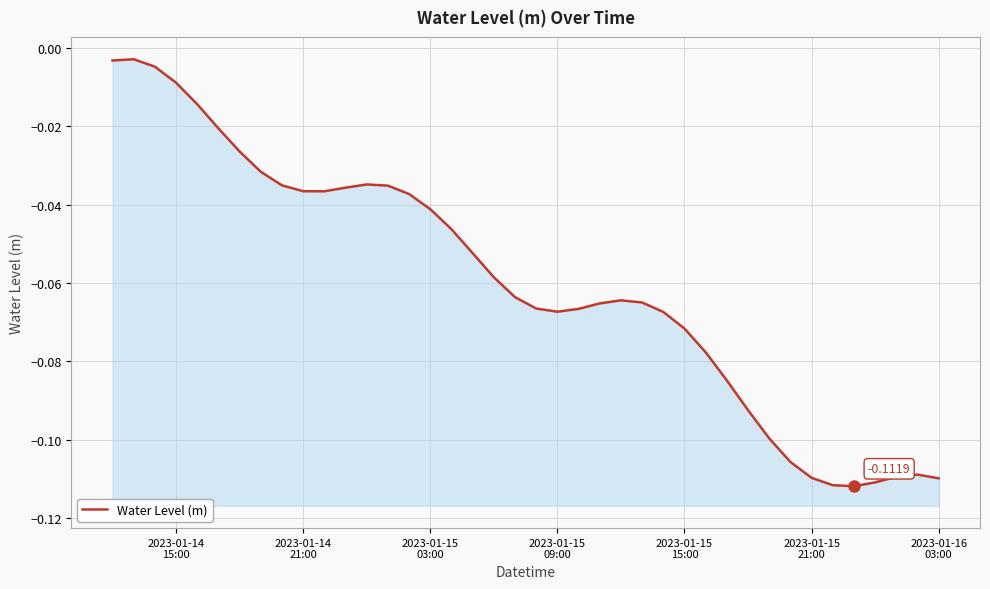

What is the difference between the maximum and minimum values?

0.1